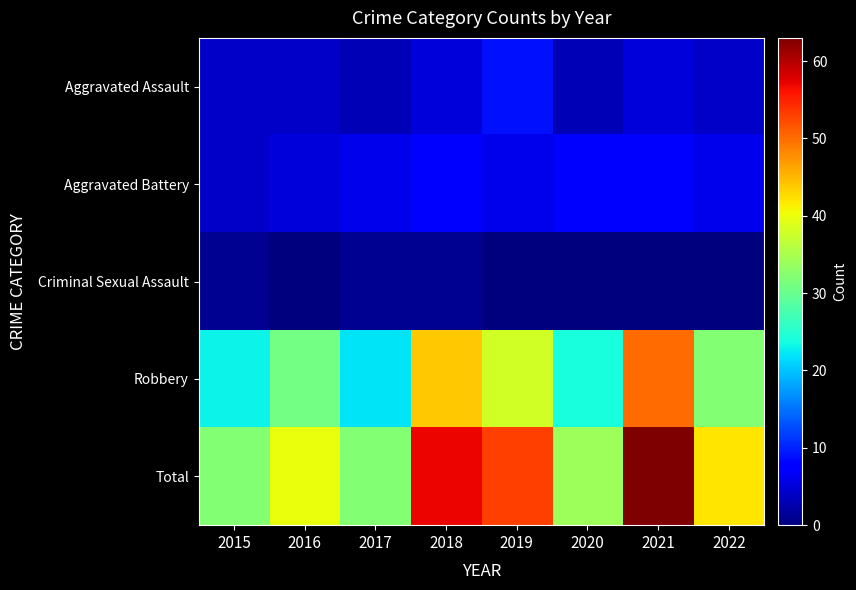

Reading left to right, extract all data points from this chart.

Aggravated Assault: 2015=4	2016=4	2017=3	2018=5	2019=9	2020=3	2021=5	2022=4
Aggravated Battery: 2015=4	2016=5	2017=6	2018=7	2019=6	2020=7	2021=8	2022=6
Criminal Sexual Assault: 2015=1	2016=0	2017=1	2018=1	2019=0	2020=0	2021=0	2022=0
Robbery: 2015=23	2016=31	2017=22	2018=44	2019=38	2020=24	2021=50	2022=32
Total: 2015=32	2016=40	2017=32	2018=57	2019=53	2020=34	2021=63	2022=42